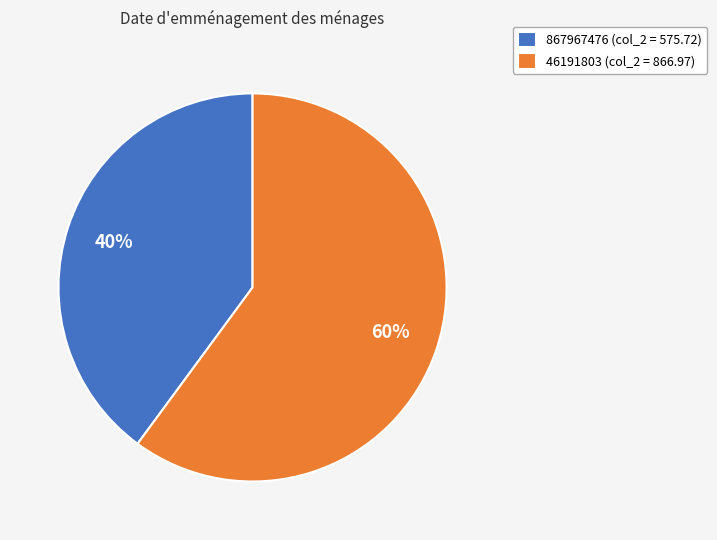

Is there a majority slice in this chart?

Yes